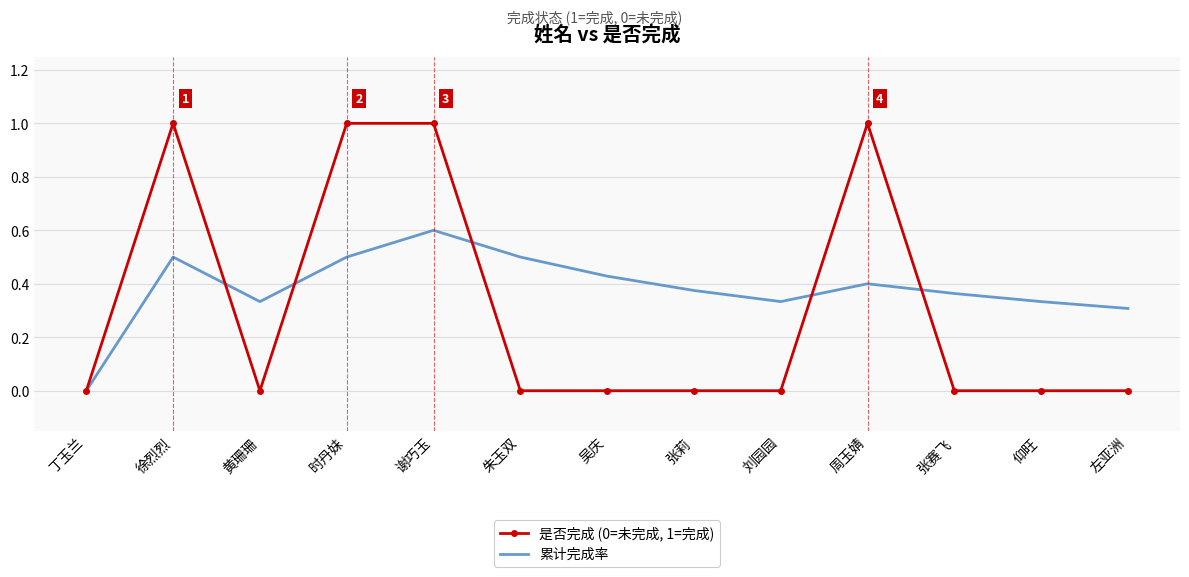

True or false: 是否完成 (0=未完成, 1=完成) has more than 0 points higher than both neighbors.

True